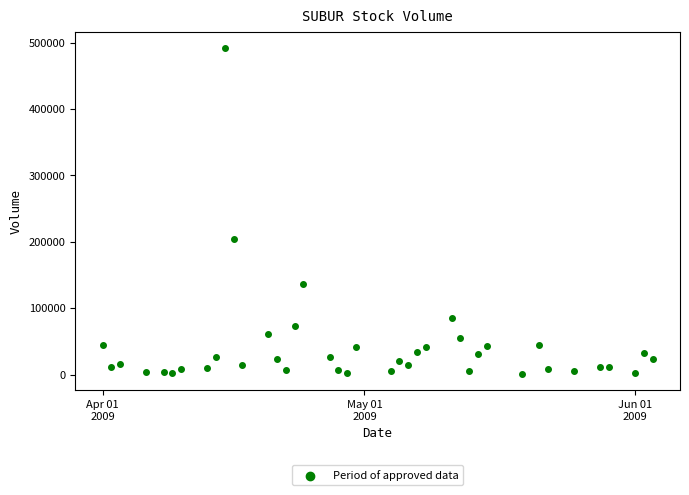

What is the range of Y values (max minus min)?

490500